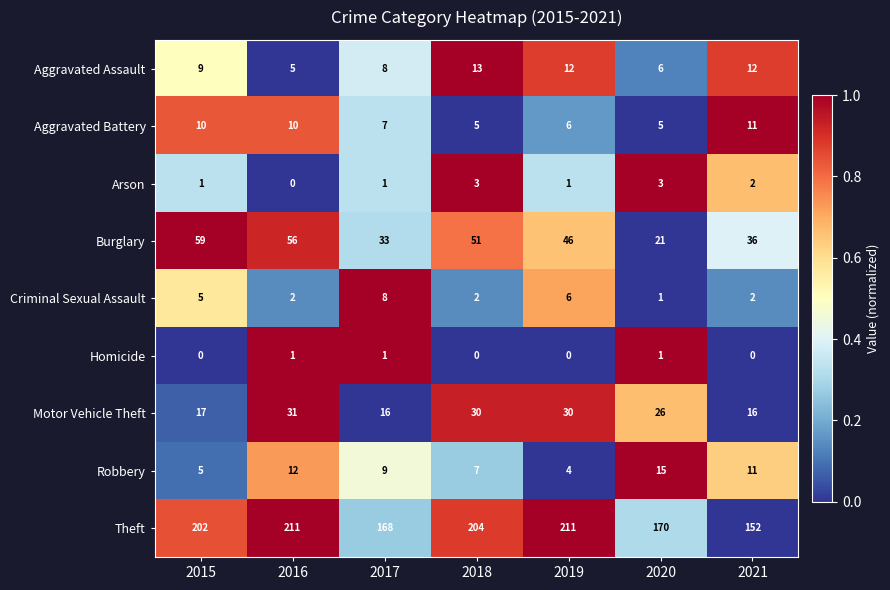

Which category has the lowest value in the Aggravated Assault series?

2016